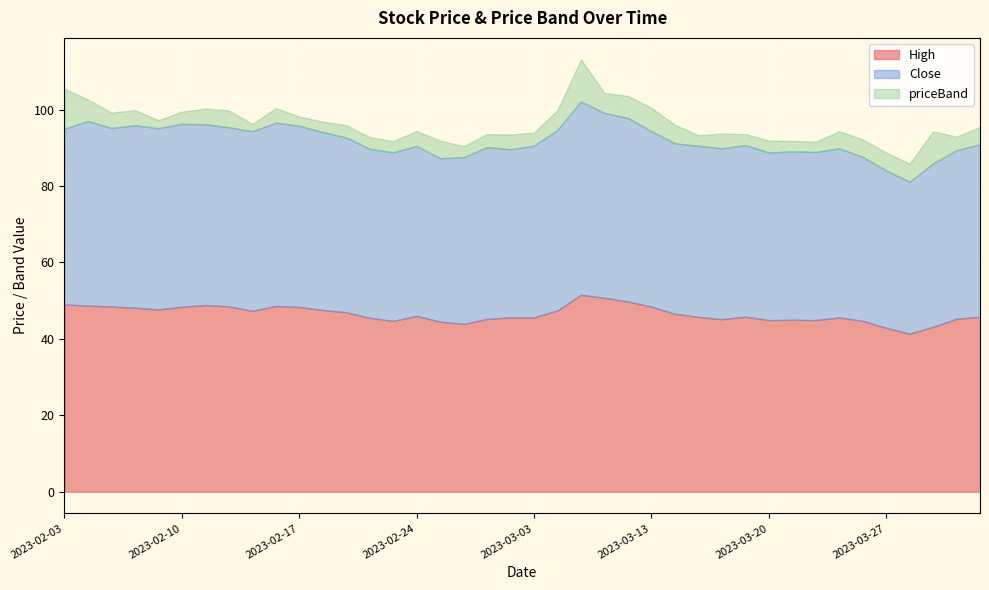

Reading left to right, list all the values displayed in this chart.

High: 2023-02-03=49.0	2023-02-06=48.7	2023-02-07=48.5	2023-02-08=48.1	2023-02-09=47.7	2023-02-10=48.4	2023-02-13=48.9	2023-02-14=48.5	2023-02-15=47.3	2023-02-16=48.6	2023-02-17=48.4	2023-02-20=47.5	2023-02-21=47.0	2023-02-22=45.5	2023-02-23=44.7	2023-02-24=46.0	2023-02-27=44.5	2023-02-28=43.9	2023-03-01=45.2	2023-03-02=45.6	2023-03-03=45.6	2023-03-06=47.5	2023-03-08=51.5	2023-03-09=50.8	2023-03-10=49.8	2023-03-13=48.5	2023-03-14=46.5	2023-03-15=45.8	2023-03-16=45.1	2023-03-17=45.8	2023-03-20=44.9	2023-03-21=45.0	2023-03-22=44.9	2023-03-23=45.6	2023-03-24=44.7	2023-03-27=42.9	2023-03-28=41.4	2023-03-29=43.1	2023-03-31=45.2	2023-04-03=45.8
Close: 2023-02-03=46.0	2023-02-06=48.3	2023-02-07=46.7	2023-02-08=47.8	2023-02-09=47.4	2023-02-10=47.9	2023-02-13=47.3	2023-02-14=46.9	2023-02-15=47.0	2023-02-16=48.0	2023-02-17=47.4	2023-02-20=46.5	2023-02-21=45.8	2023-02-22=44.2	2023-02-23=44.1	2023-02-24=44.5	2023-02-27=42.8	2023-02-28=43.6	2023-03-01=45.0	2023-03-02=44.0	2023-03-03=45.0	2023-03-06=47.2	2023-03-08=50.6	2023-03-09=48.4	2023-03-10=48.0	2023-03-13=45.9	2023-03-14=44.6	2023-03-15=44.8	2023-03-16=44.7	2023-03-17=44.9	2023-03-20=43.9	2023-03-21=44.0	2023-03-22=44.0	2023-03-23=44.2	2023-03-24=42.9	2023-03-27=41.2	2023-03-28=39.8	2023-03-29=42.8	2023-03-31=44.1	2023-04-03=45.1
priceBand: 2023-02-03=10.5	2023-02-06=5.6	2023-02-07=4.0	2023-02-08=3.9	2023-02-09=2.1	2023-02-10=3.2	2023-02-13=4.1	2023-02-14=4.4	2023-02-15=1.9	2023-02-16=3.8	2023-02-17=2.4	2023-02-20=2.7	2023-02-21=3.2	2023-02-22=3.1	2023-02-23=2.9	2023-02-24=3.9	2023-02-27=4.6	2023-02-28=2.9	2023-03-01=3.4	2023-03-02=3.9	2023-03-03=3.4	2023-03-06=5.2	2023-03-08=11.0	2023-03-09=5.2	2023-03-10=5.8	2023-03-13=6.1	2023-03-14=4.9	2023-03-15=2.8	2023-03-16=3.8	2023-03-17=2.9	2023-03-20=3.1	2023-03-21=2.7	2023-03-22=2.7	2023-03-23=4.4	2023-03-24=4.6	2023-03-27=4.7	2023-03-28=4.7	2023-03-29=8.4	2023-03-31=3.5	2023-04-03=4.6